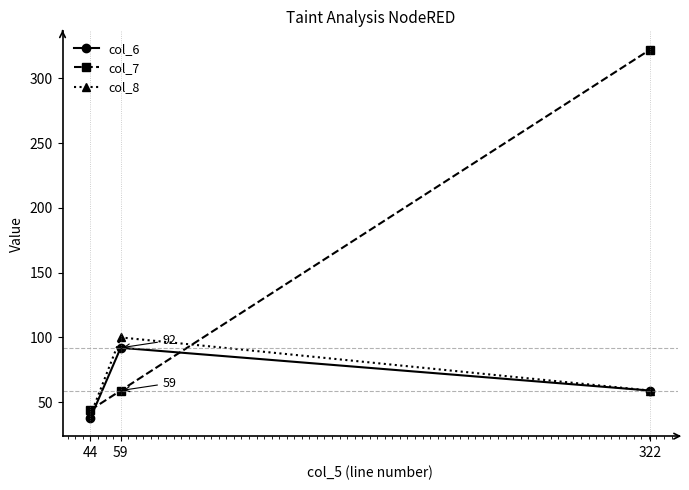

What are all the series names shown in the legend?

col_6, col_7, col_8